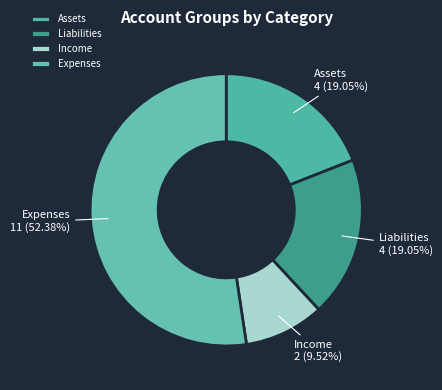

What is the smallest slice in the pie chart?

Income